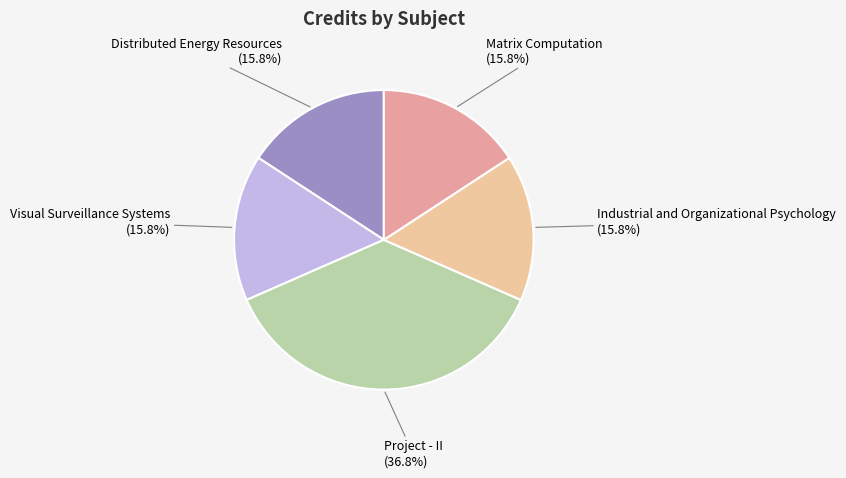

True or false: Distributed Energy Resources accounts for 16% of the total.

True